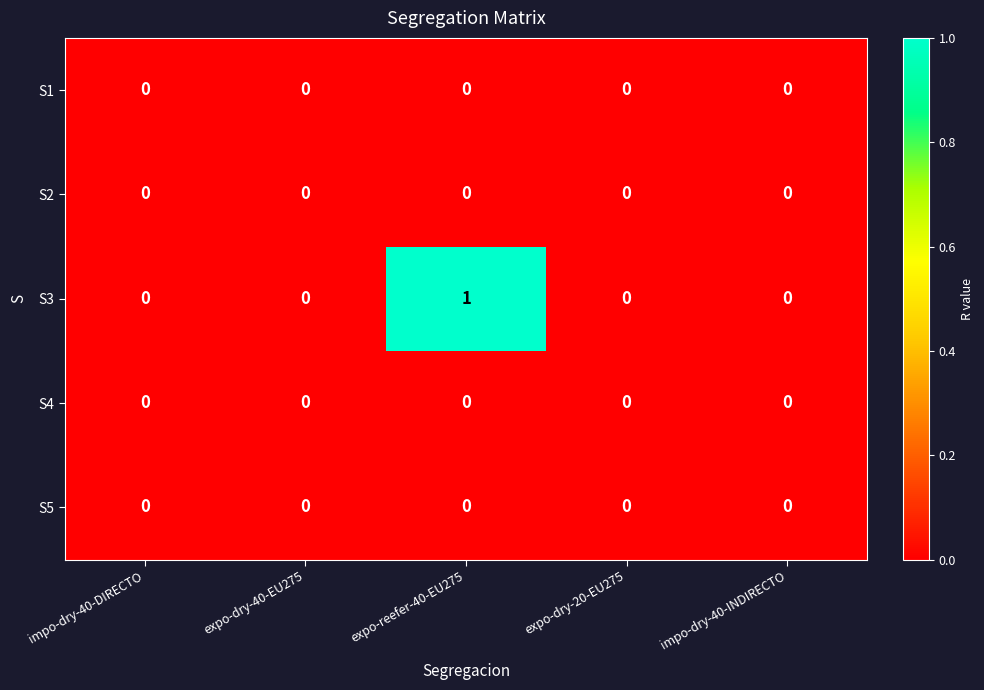

At which category is the sum across all series the highest?

expo-reefer-40-EU275